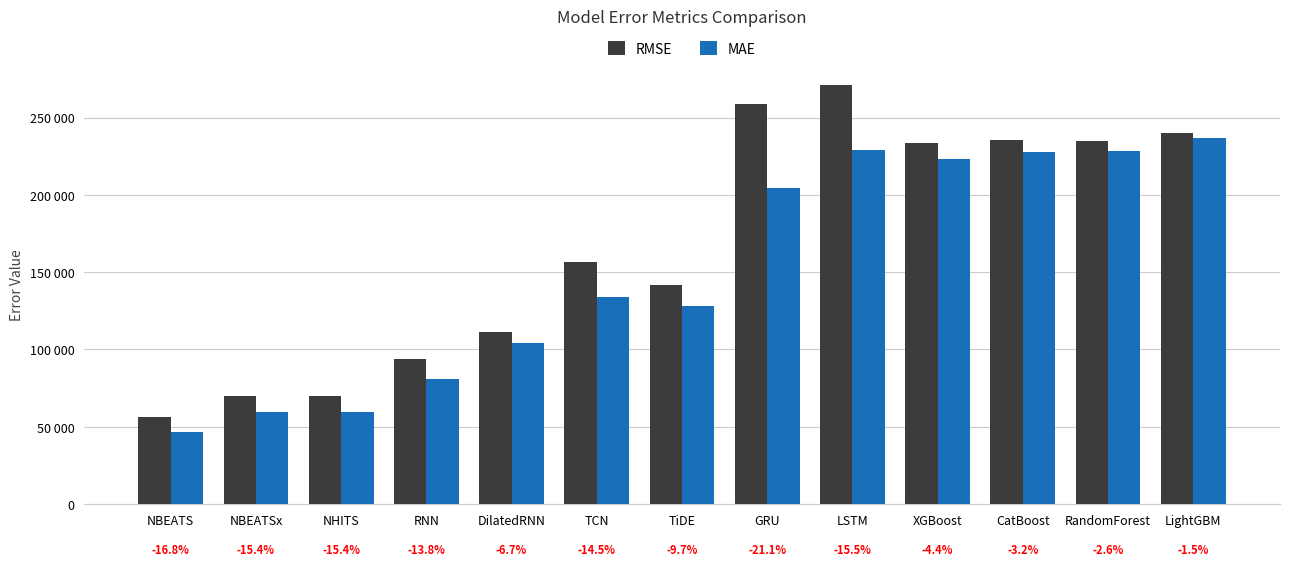

Which has a higher value, LightGBM or RandomForest?

LightGBM